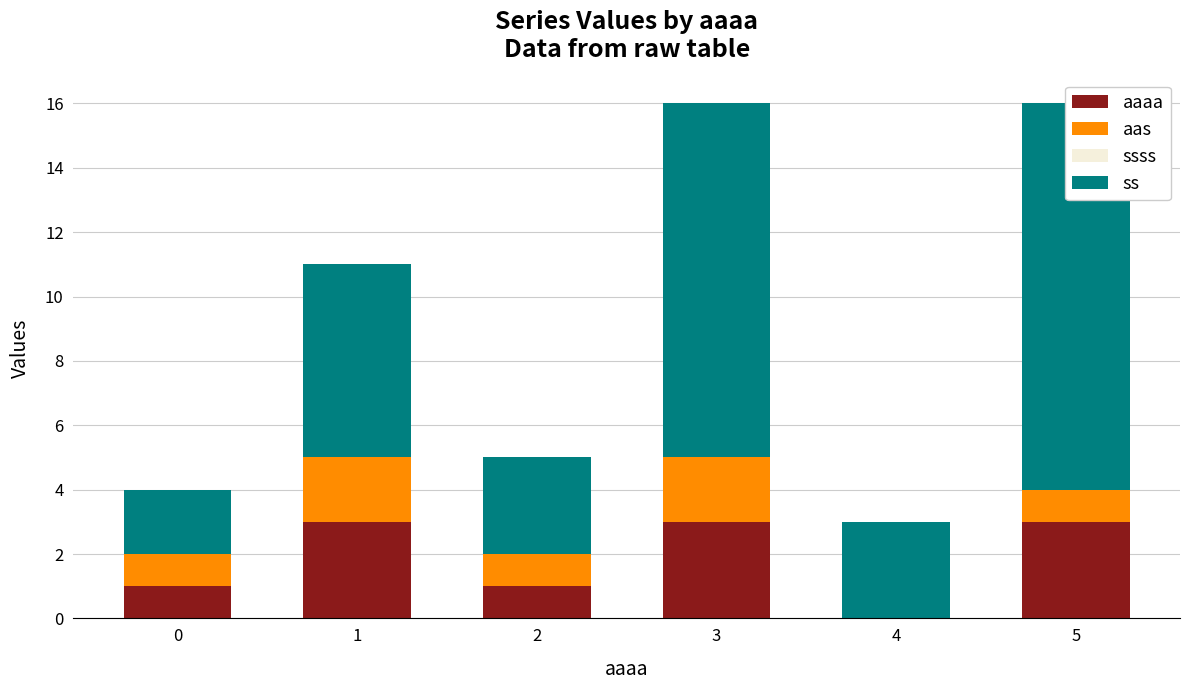

Where does the ss series first go above 6?

3